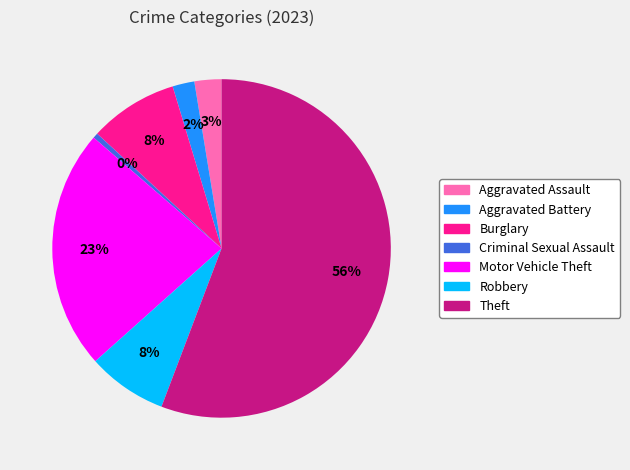

Which category has the biggest portion of the pie?

Theft